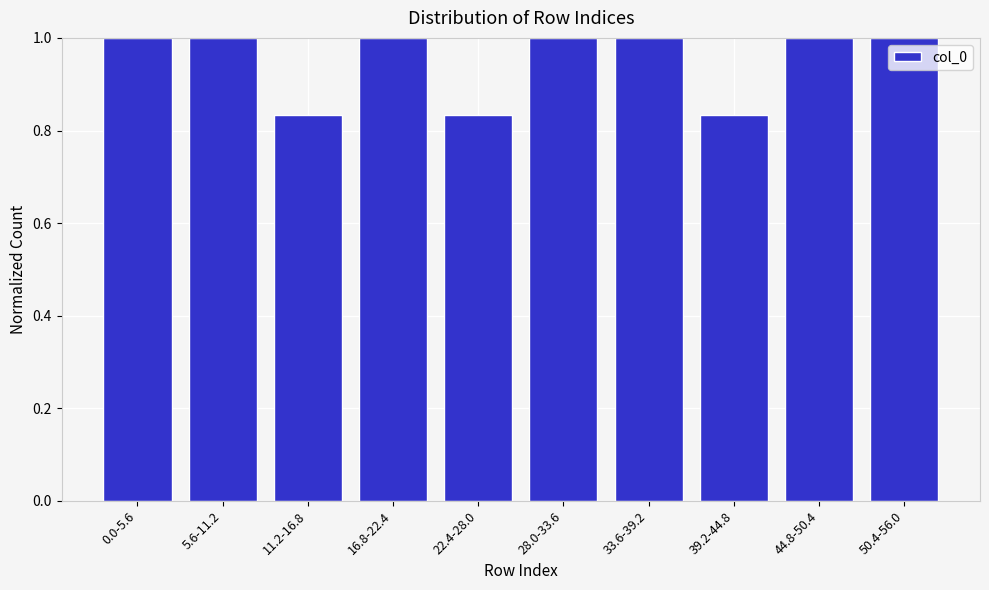

Approximately how many times larger is the value at 50.4-56.0 compared to 0.0-5.6?

1.0